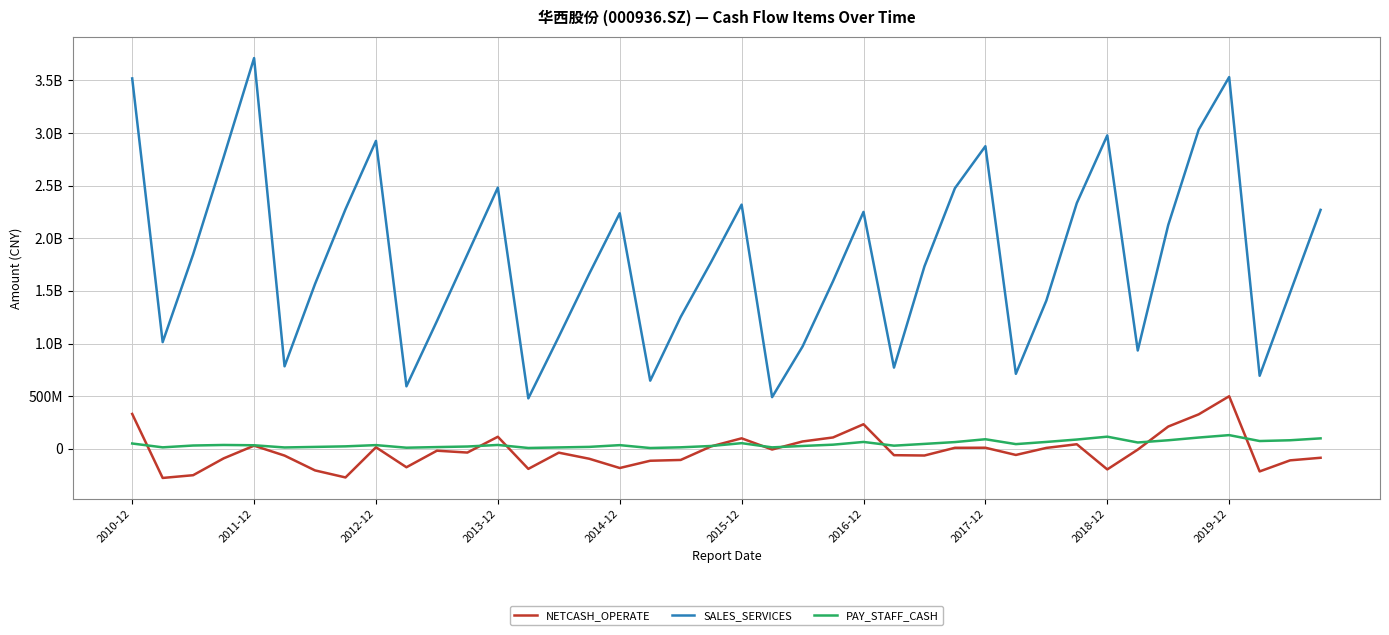

Is this an area chart (filled region under the line)?

No